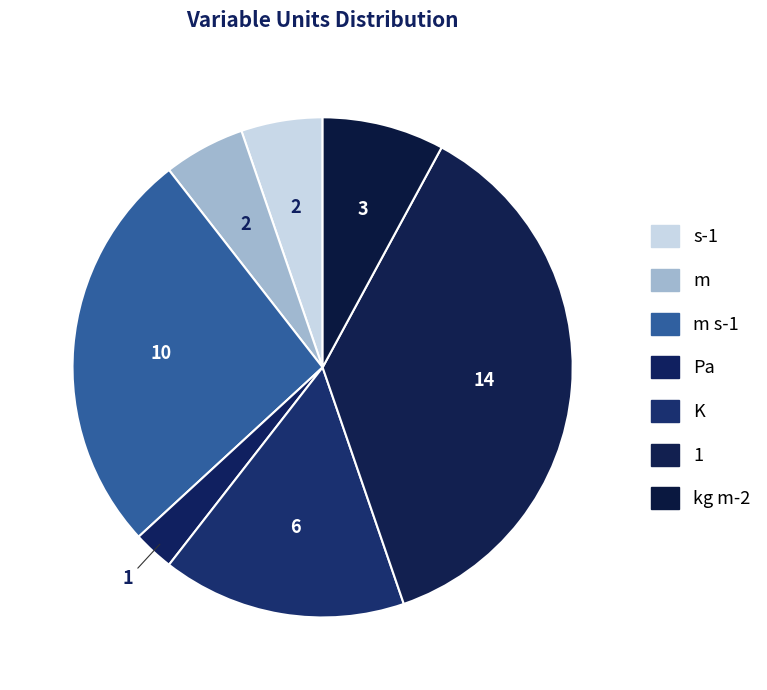

How many segments does this pie chart have?

7